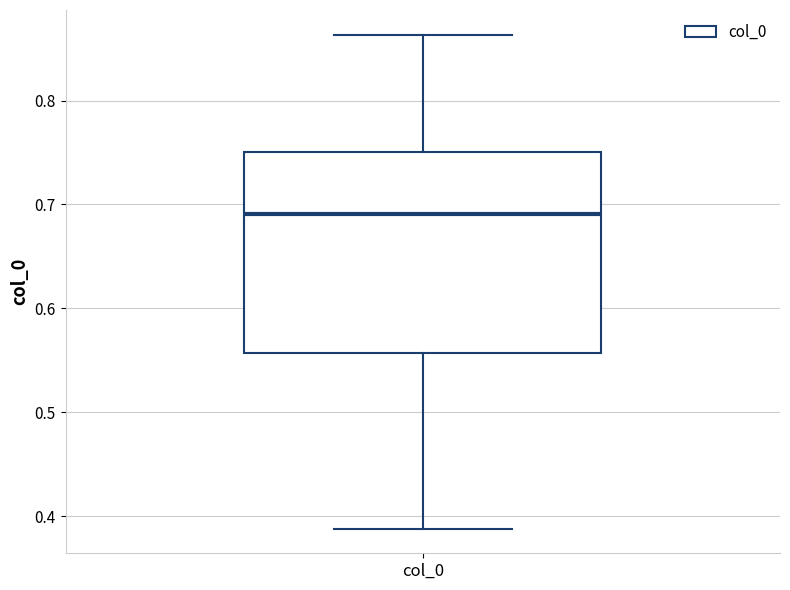

Transcribe this box plot: give where the median line is, the range the box spans, and where the two whiskers end, as read against the y-axis. The values are not printed on the chart, so give them approximately, as read against the axis.

median 0.69, box 0.56 to 0.75, whiskers 0.39 to 0.86